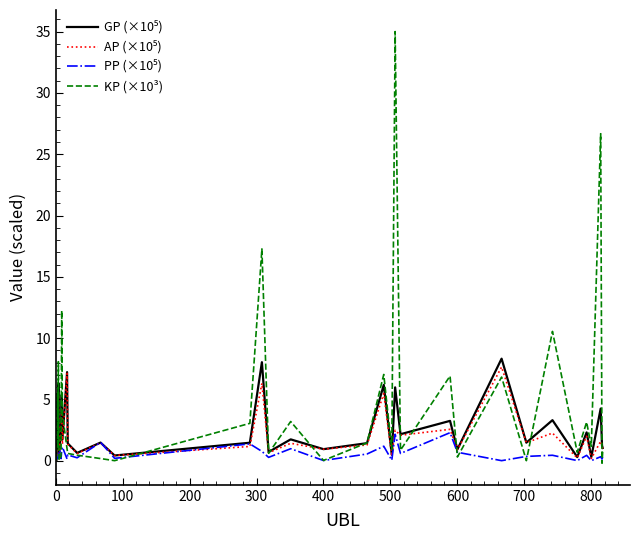

Which series has the widest spread of values?

KP (×10³)